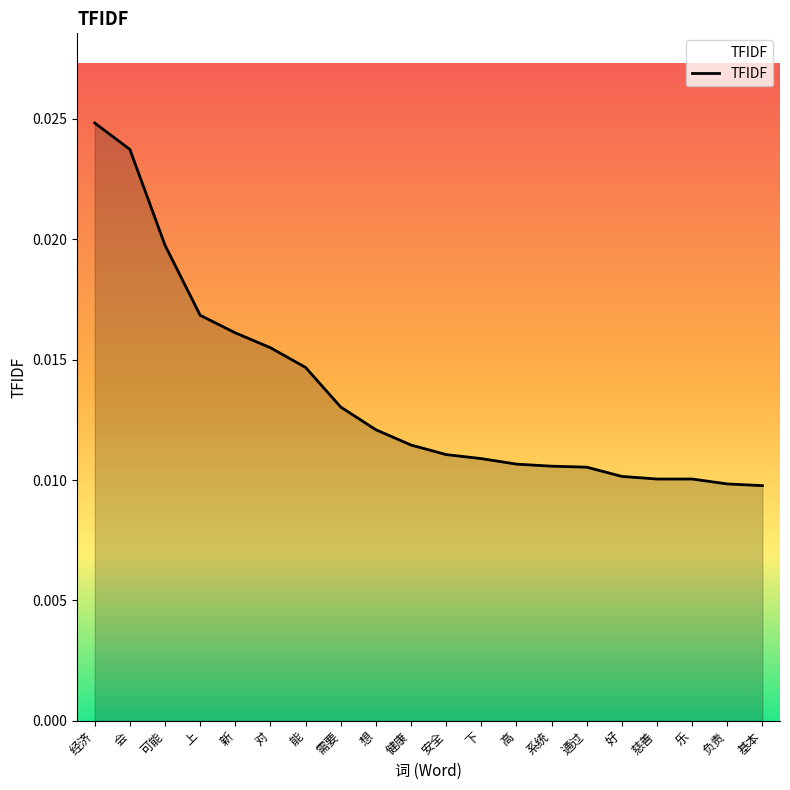

What position from the left is 健康?

10